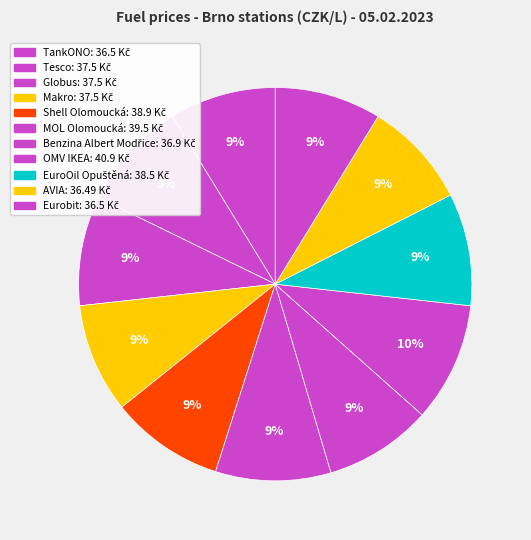

What percentage do Benzina Albert Modřice and Tesco together represent?

17.9%